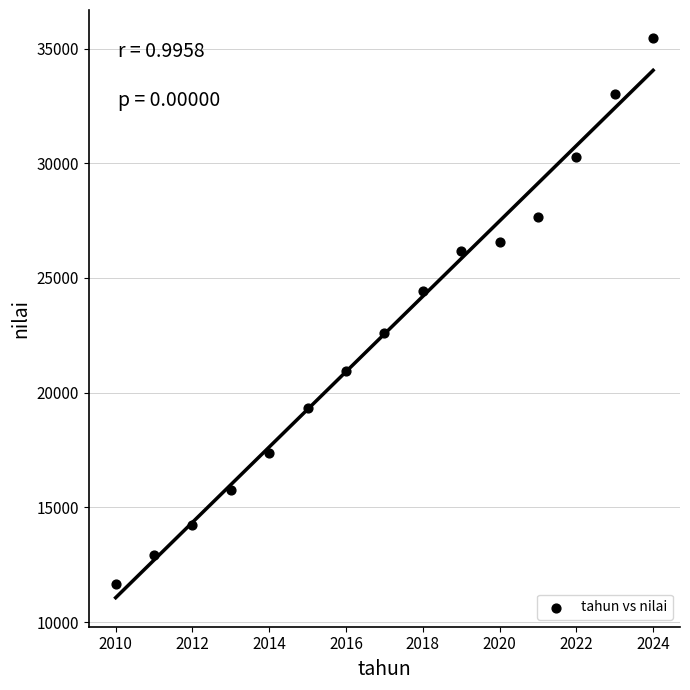

What is the range of Y values (max minus min)?

23811.0